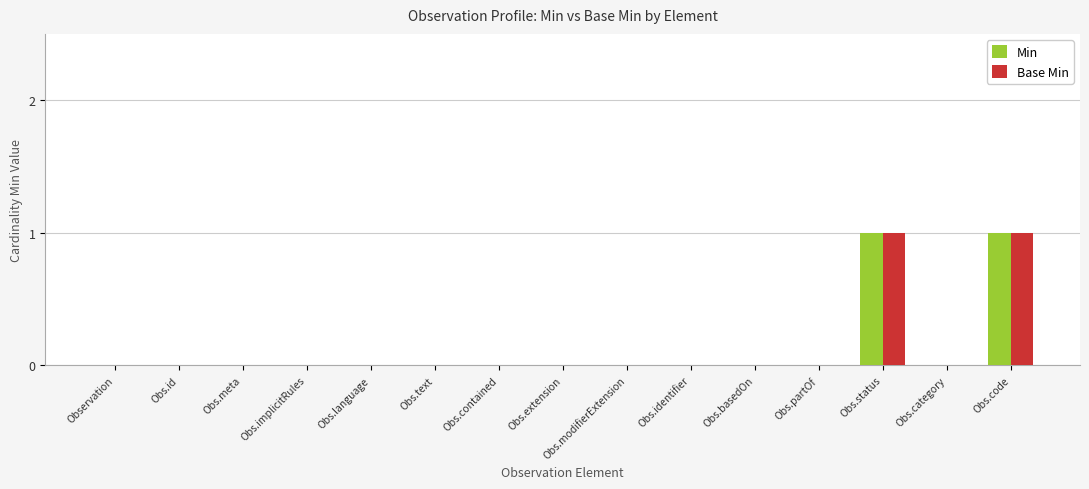

The value of Min at Obs.identifier is 0. True or false?

True